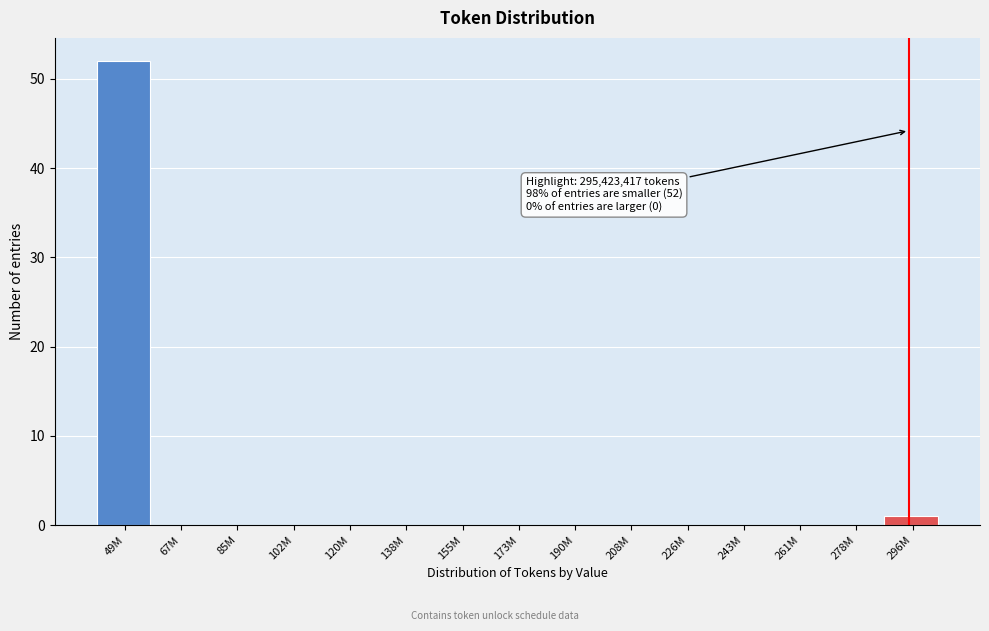

Reading left to right, what are all the values shown in this chart?

49M=52	67M=0	85M=0	102M=0	120M=0	138M=0	155M=0	173M=0	190M=0	208M=0	226M=0	243M=0	261M=0	278M=0	296M=1